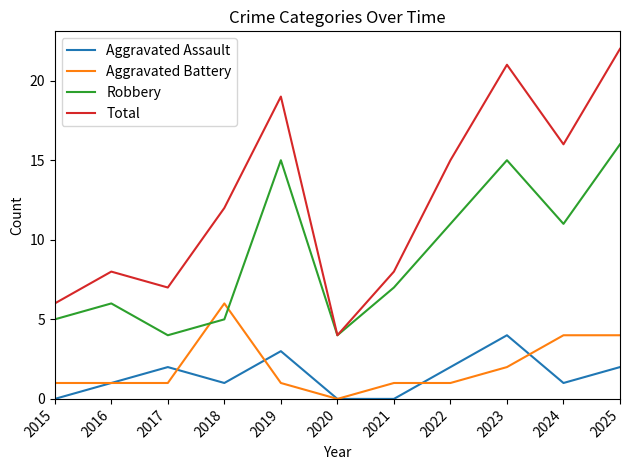

Which series has the widest spread of values?

Total